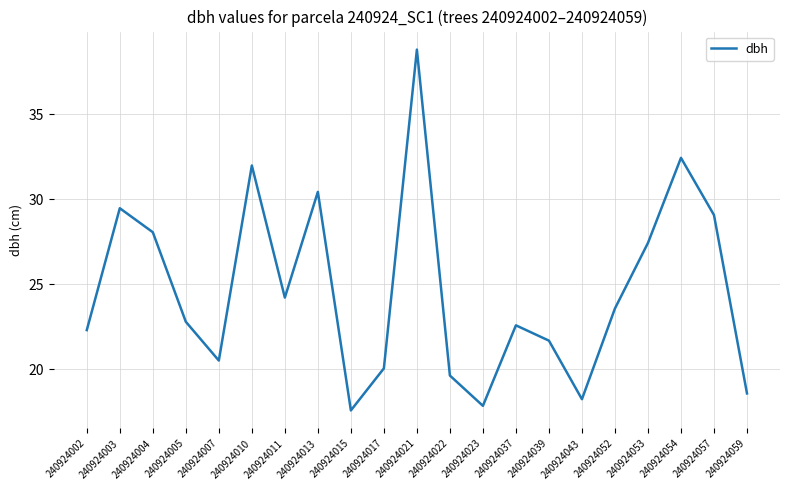

What is the sum of the values at 240924039 and 240924052?

45.3